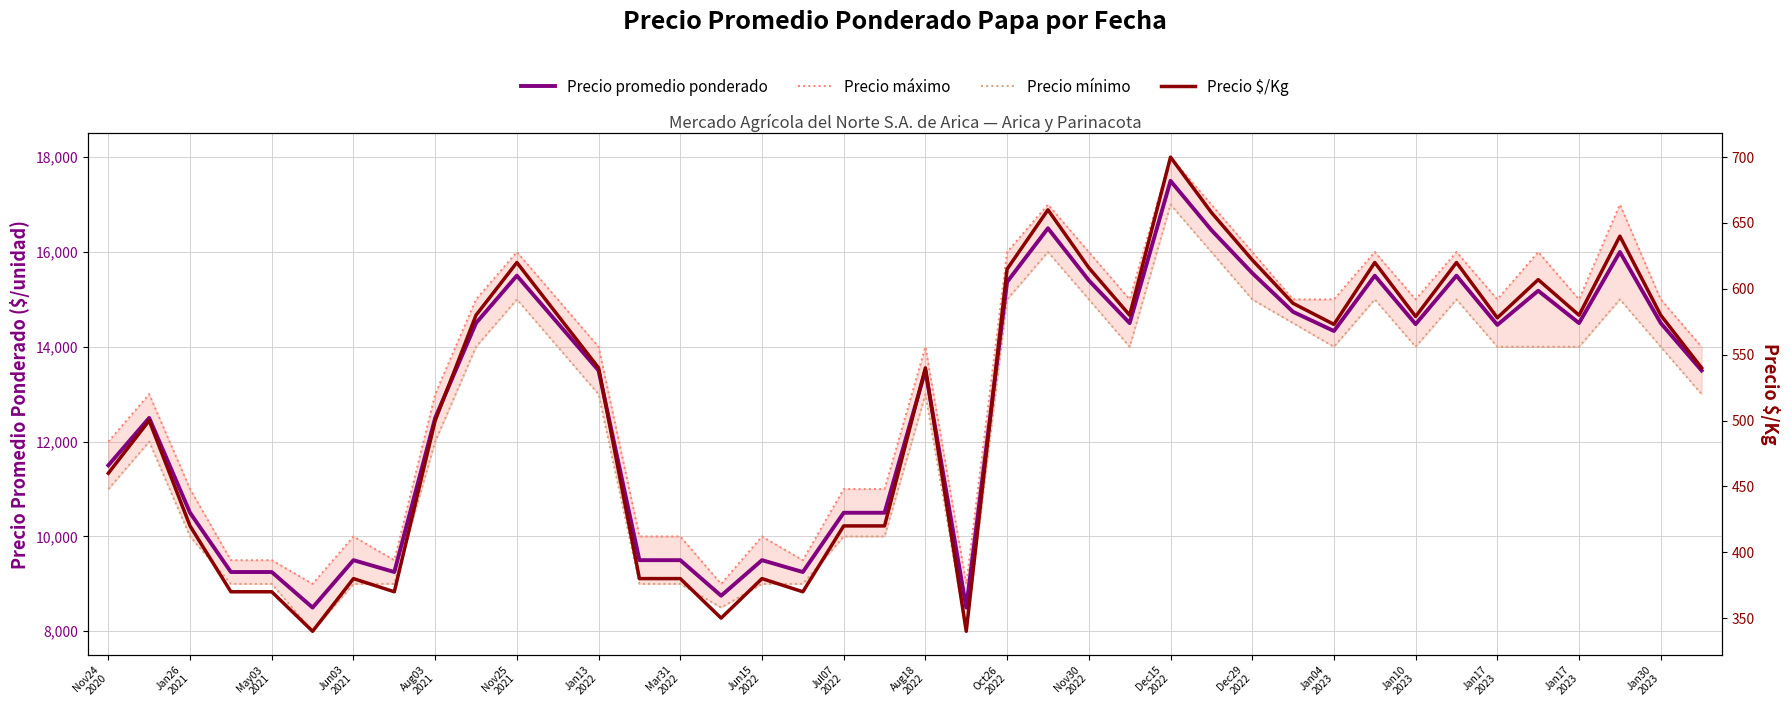

The value of Precio máximo at Jan04
2023 is 12174. True or false?

False